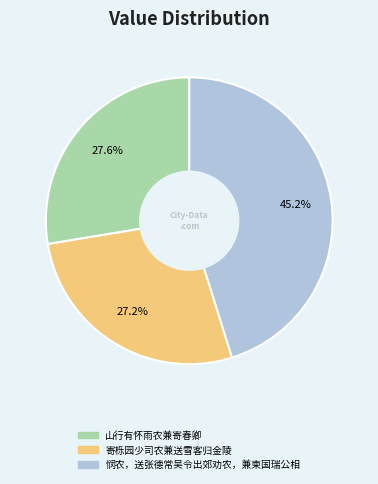

What is the total percentage of 悯农，送张德常吴令出郊劝农，兼柬国瑞公相 and 山行有怀雨农兼寄春卿?

72.8%